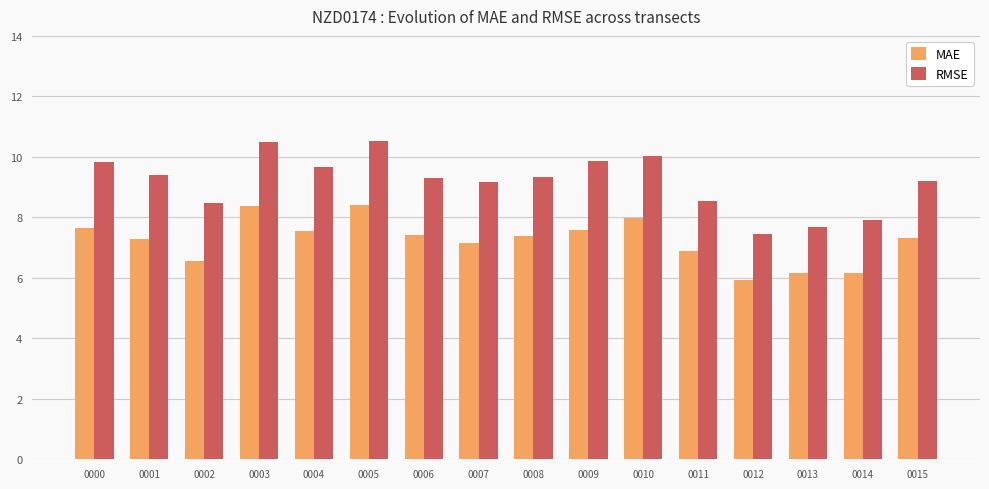

Which series has the largest total across all categories?

RMSE